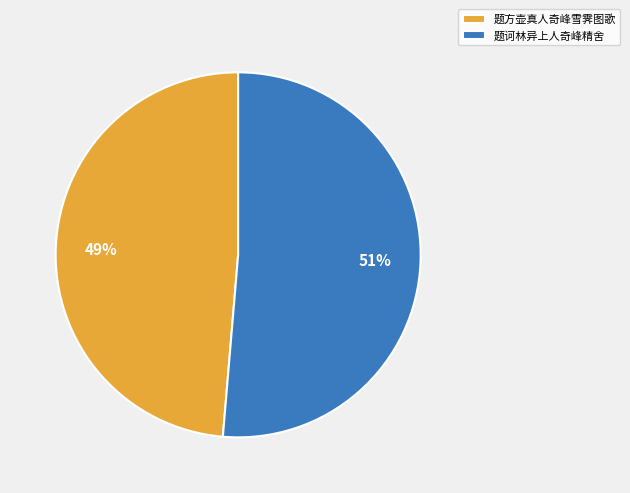

To the nearest percent, what is the average slice percentage?

50%